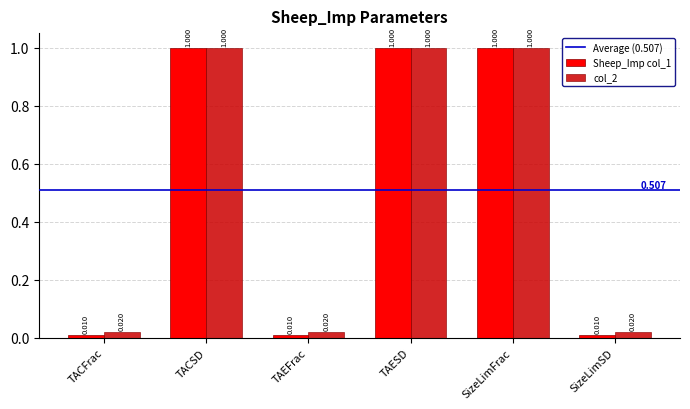

Is the value of col_2 at SizeLimFrac greater than the value of Sheep_Imp col_1 at TAEFrac?

Yes